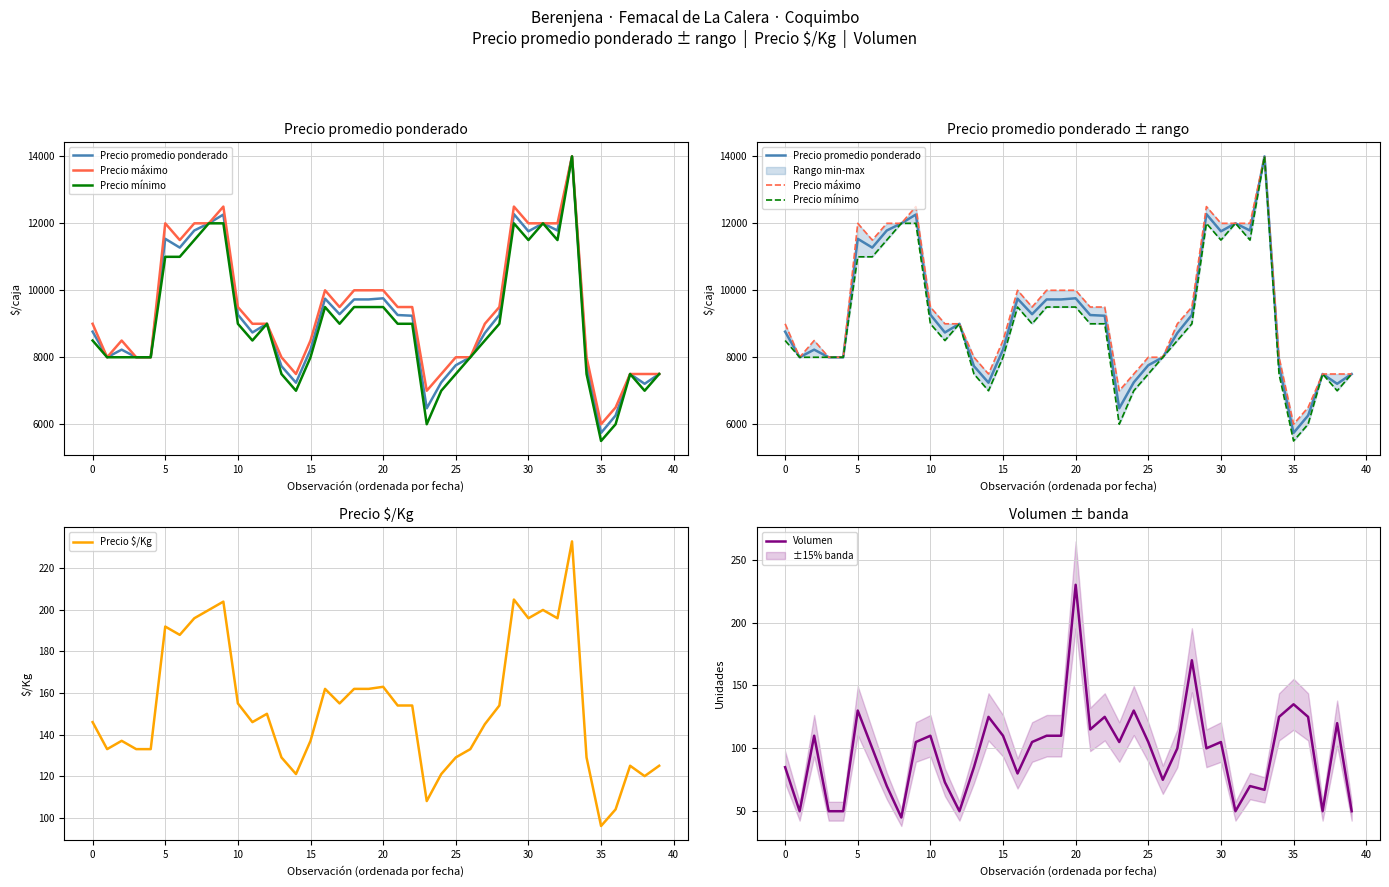

What is the average value of the Precio promedio ponderado series?

9202